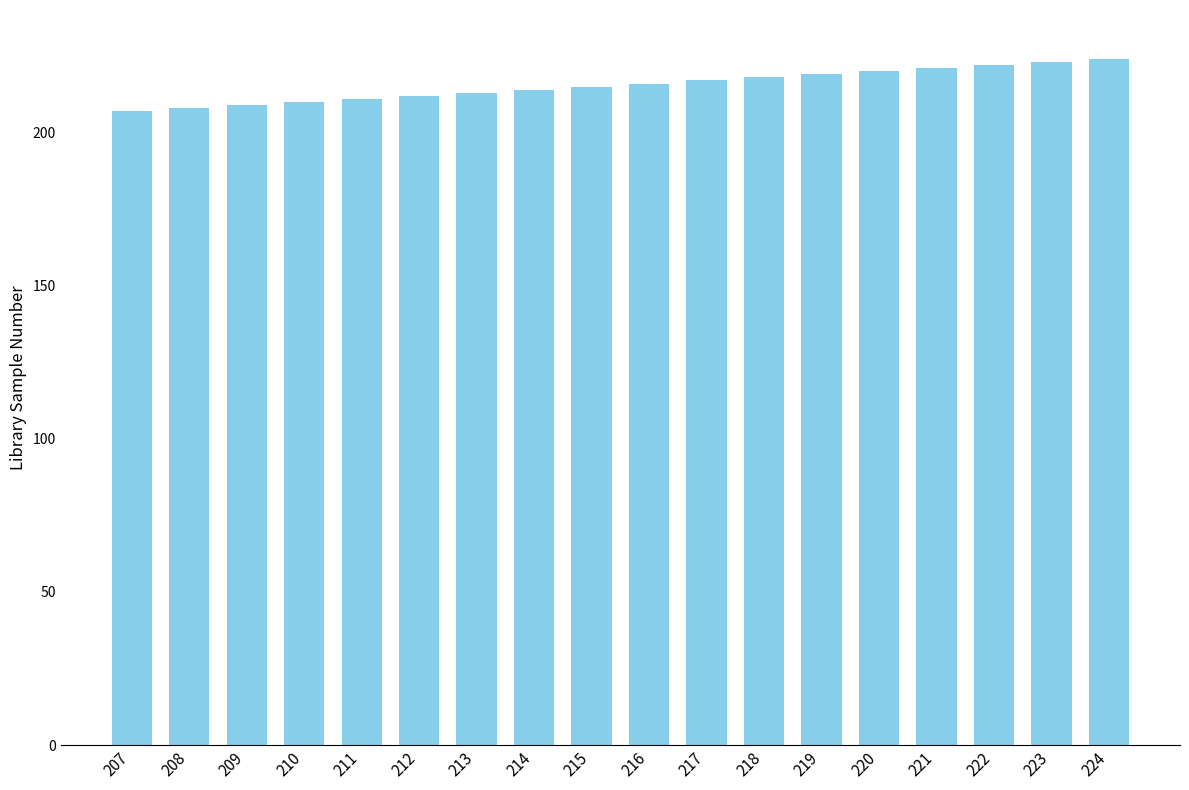

What is the ratio of the value at 209 to the value at 219?

1.0